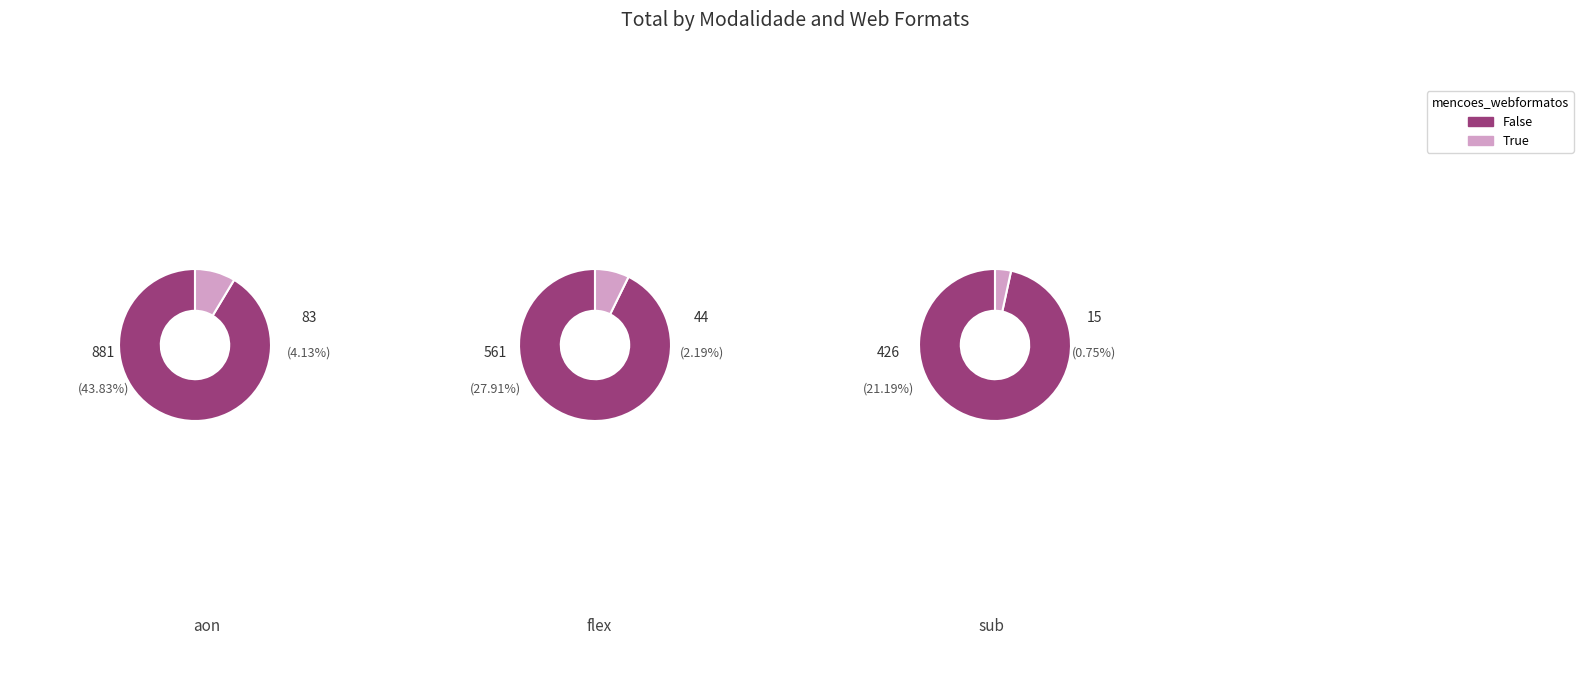

What is the difference between the highest and lowest values at False?

455